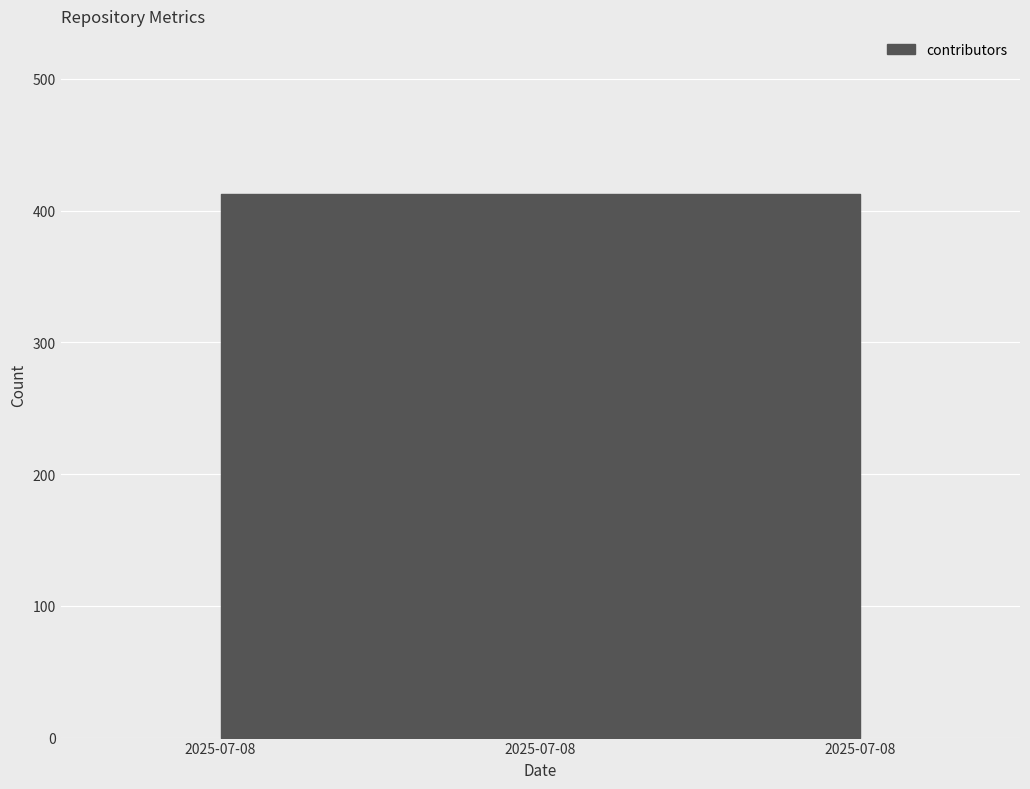

Which category has the lowest value across all series?

2025-07-08